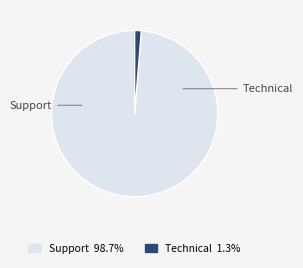

Is there a majority slice in this chart?

Yes